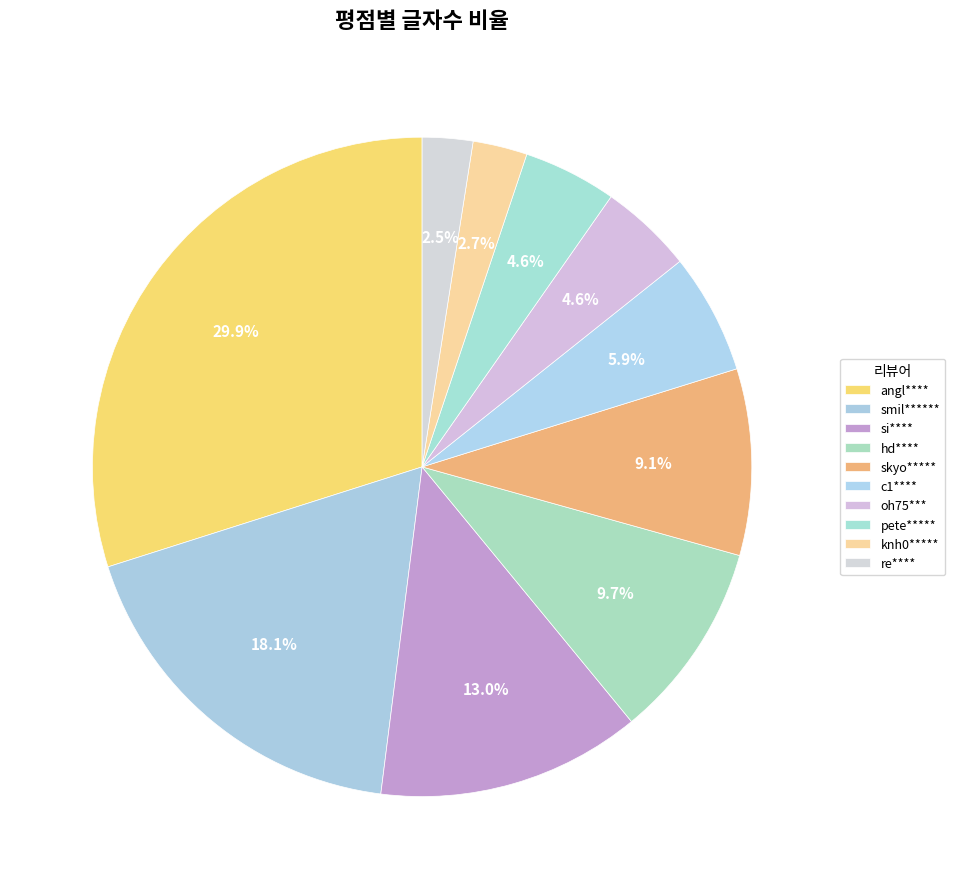

What is the largest slice in the pie chart?

angl****